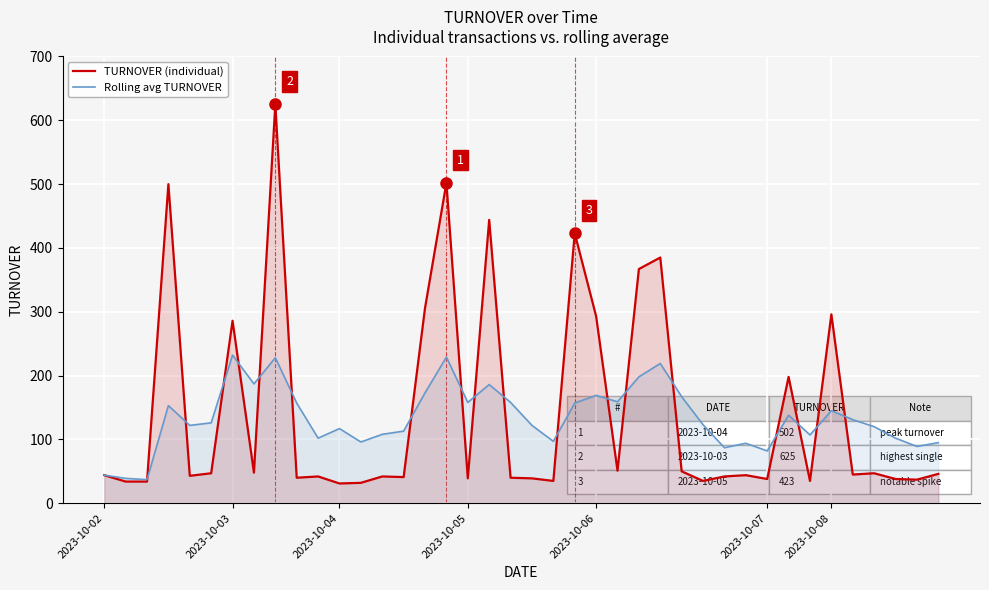

Rank the series by their maximum value, from highest to lowest.

TURNOVER (individual), Rolling avg TURNOVER